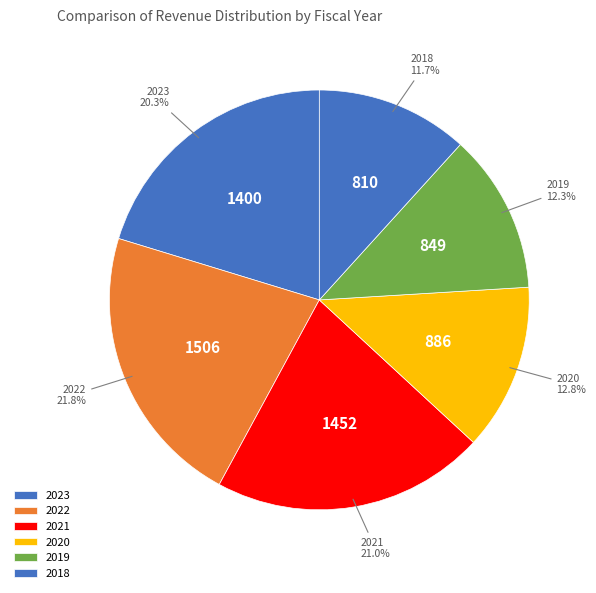

How much of the chart is everything except 2023?

79.7%